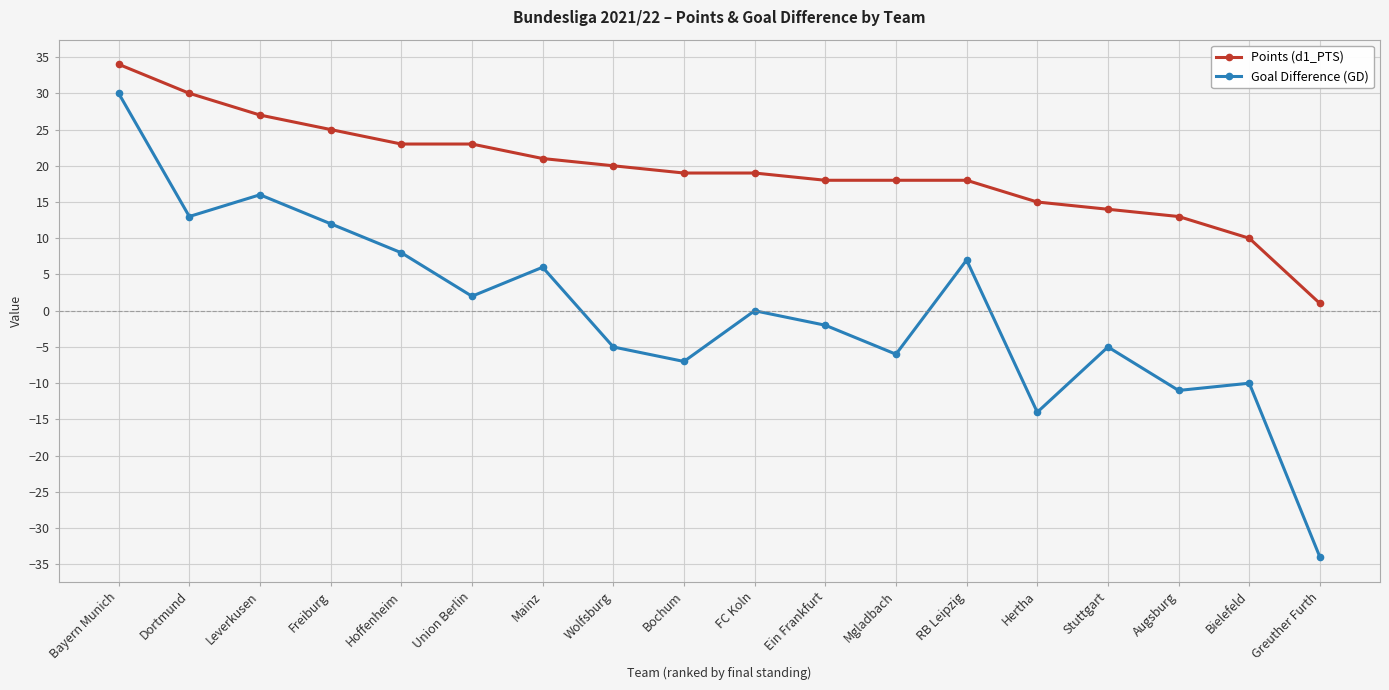

At which label is Goal Difference (GD) closest to -2?

Ein Frankfurt